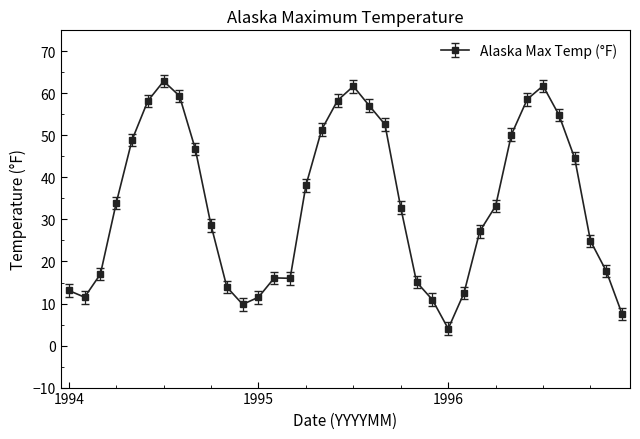

How many lines are shown in the chart?

1